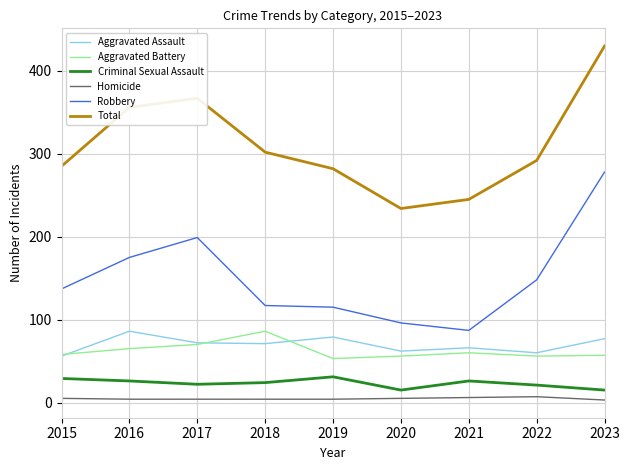

At which category is the sum across all series the highest?

2023